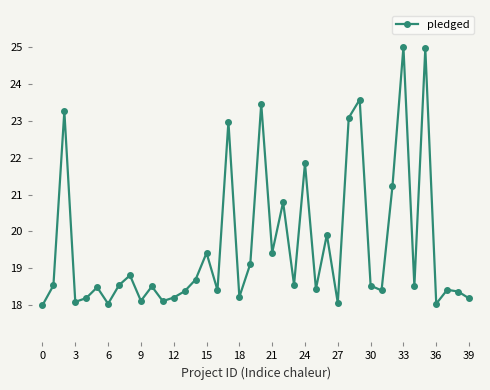

What is the difference between the maximum and minimum values?

7.0